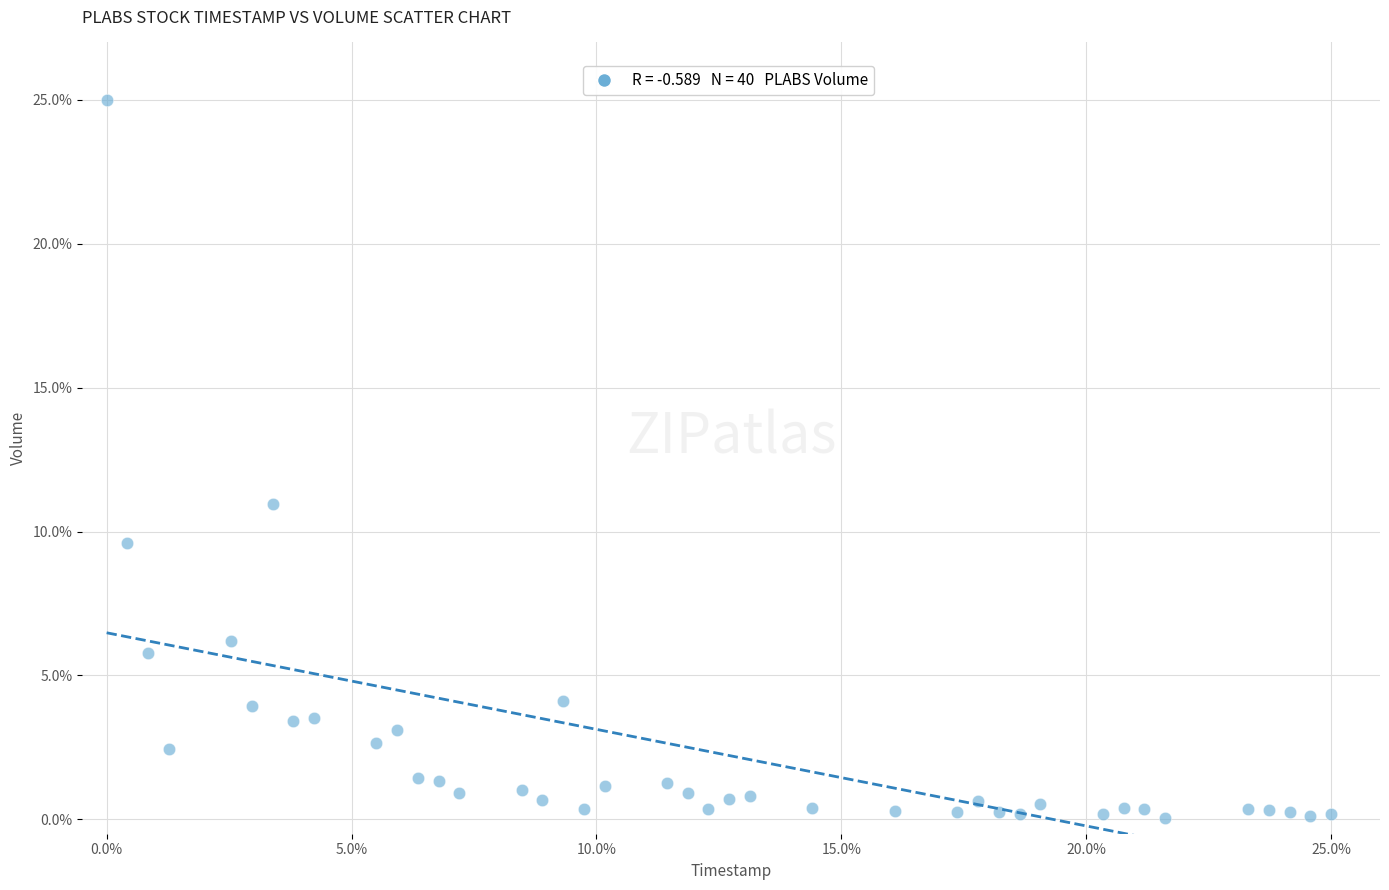

What is the range of X values (max minus min)?

25.0